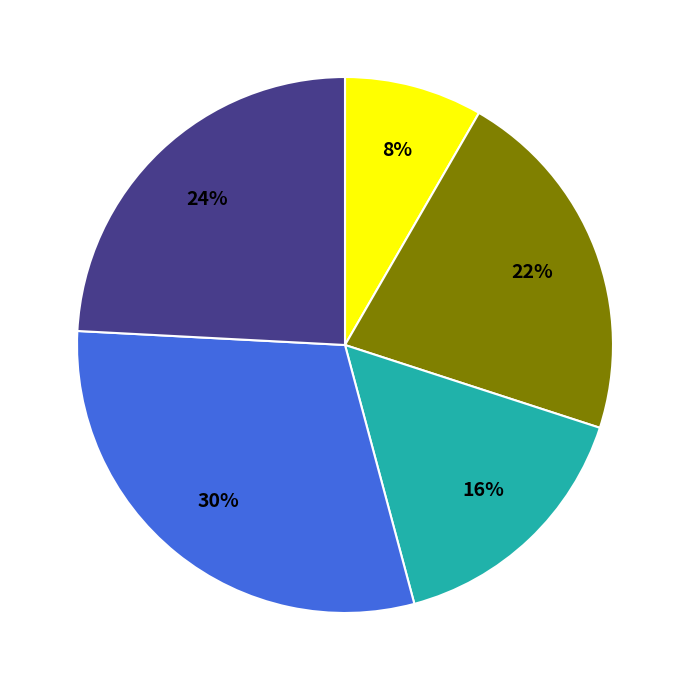

Is there any slice that represents more than half of the pie?

No